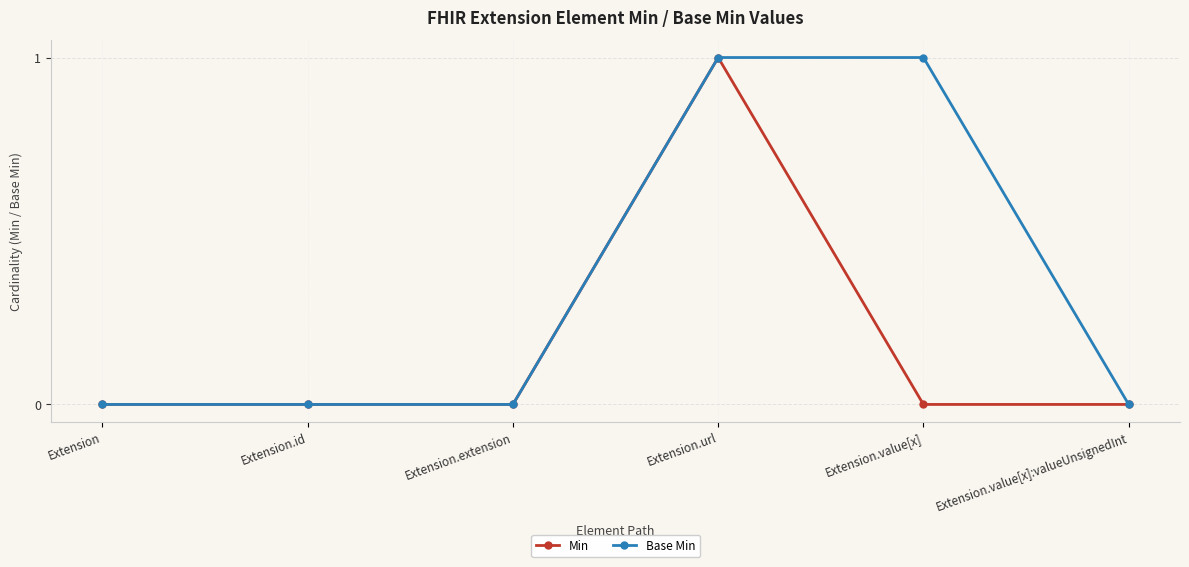

At which label does Min reach its peak?

Extension.url